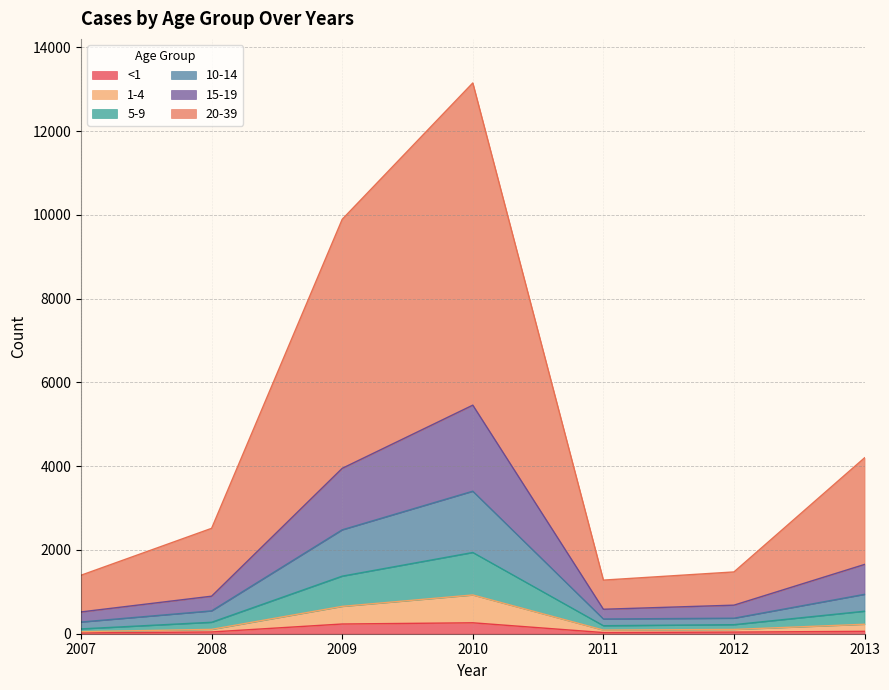

Which series changed the most between 2007 and 2013?

20-39